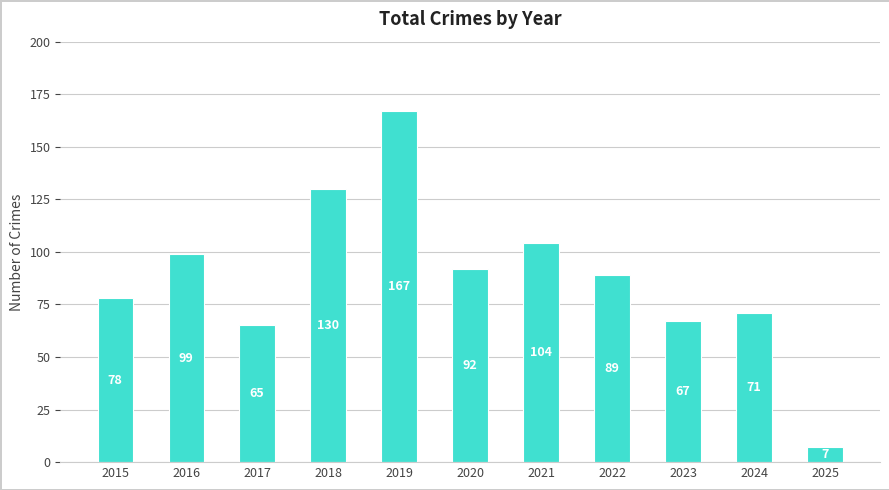

Count the number of data series in this chart.

1